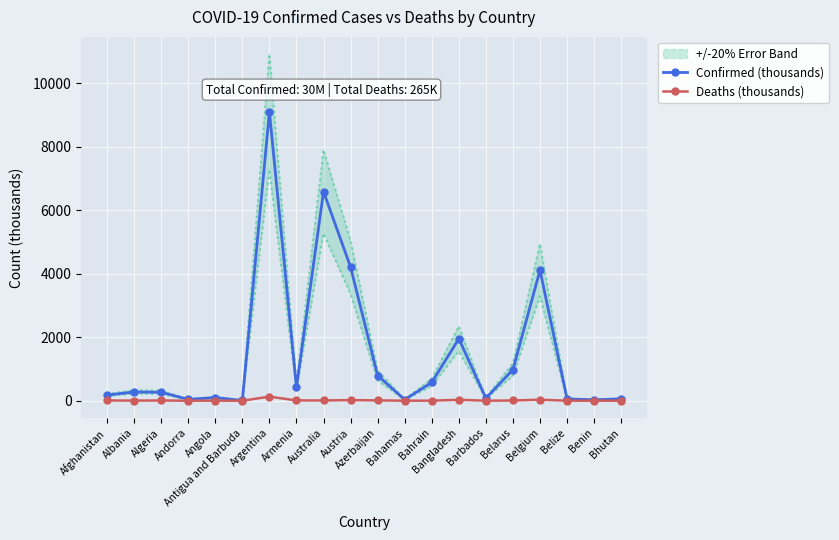

The Confirmed (thousands) series shows 265.8 at Algeria. True or false?

True